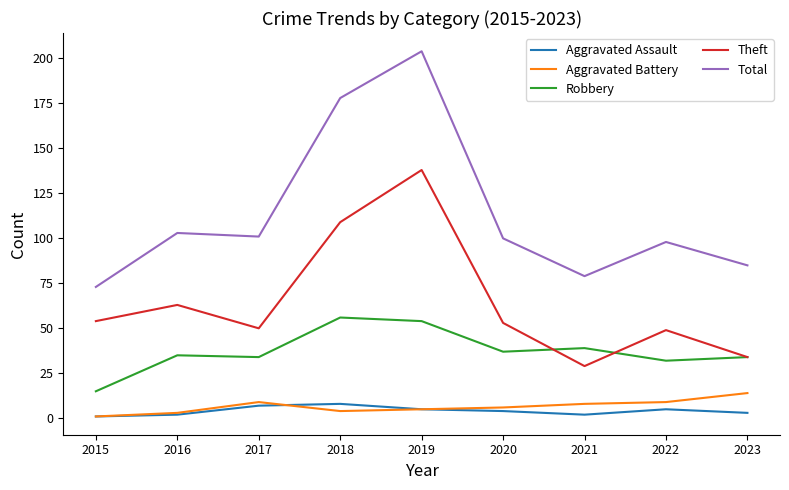

What is the total value across all series at 2017?

201